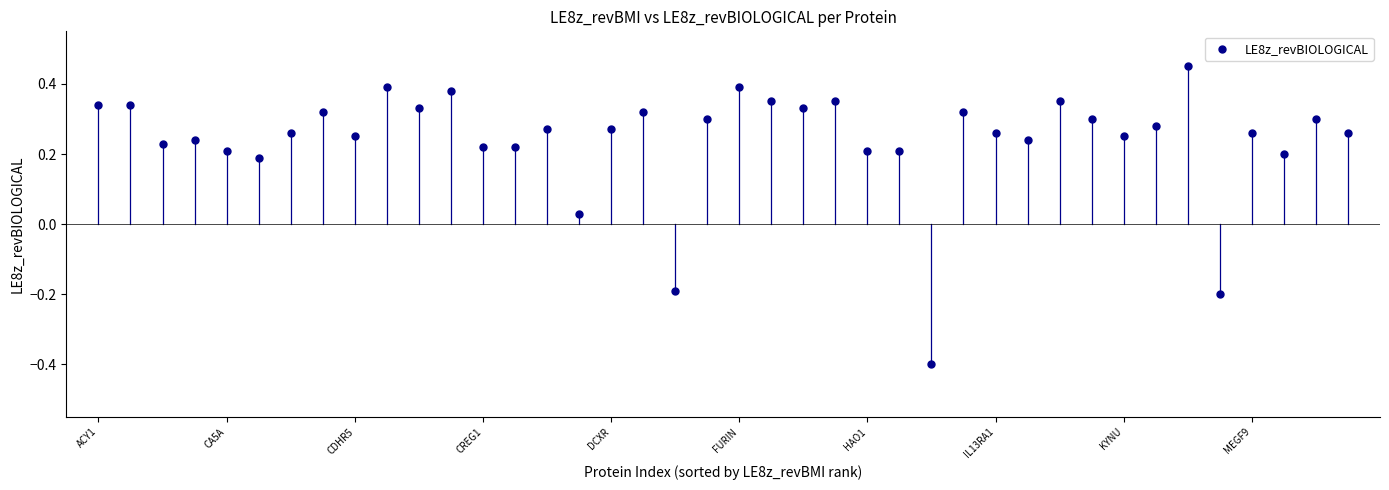

How many points are shown in the scatter plot?

40